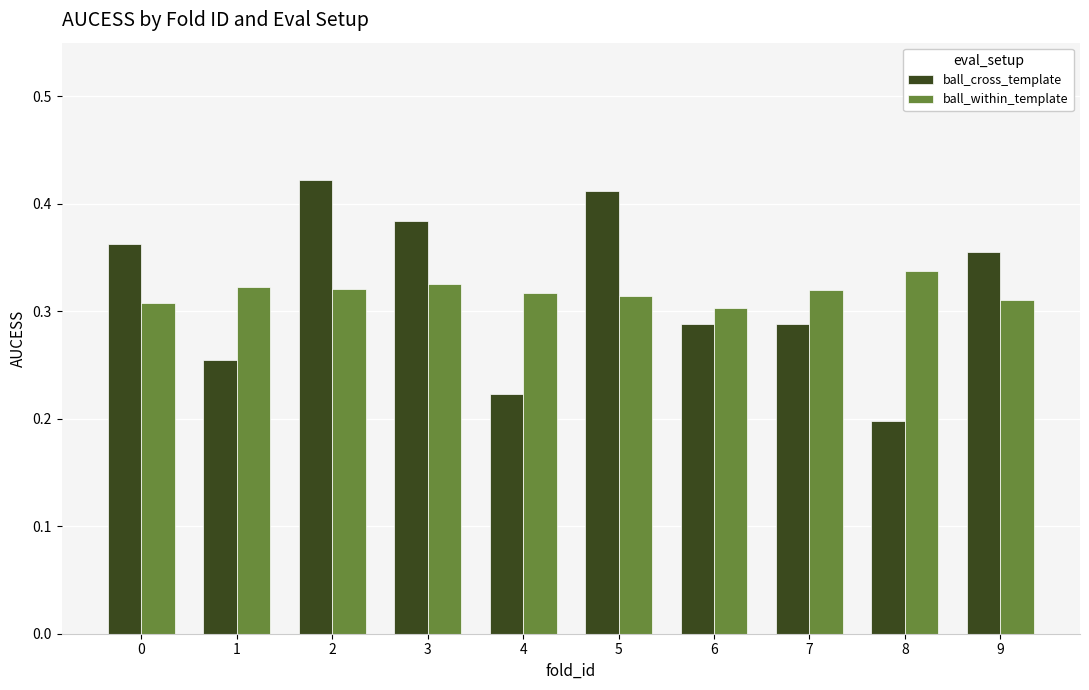

Where is ball_cross_template nearest to the value 0?

8